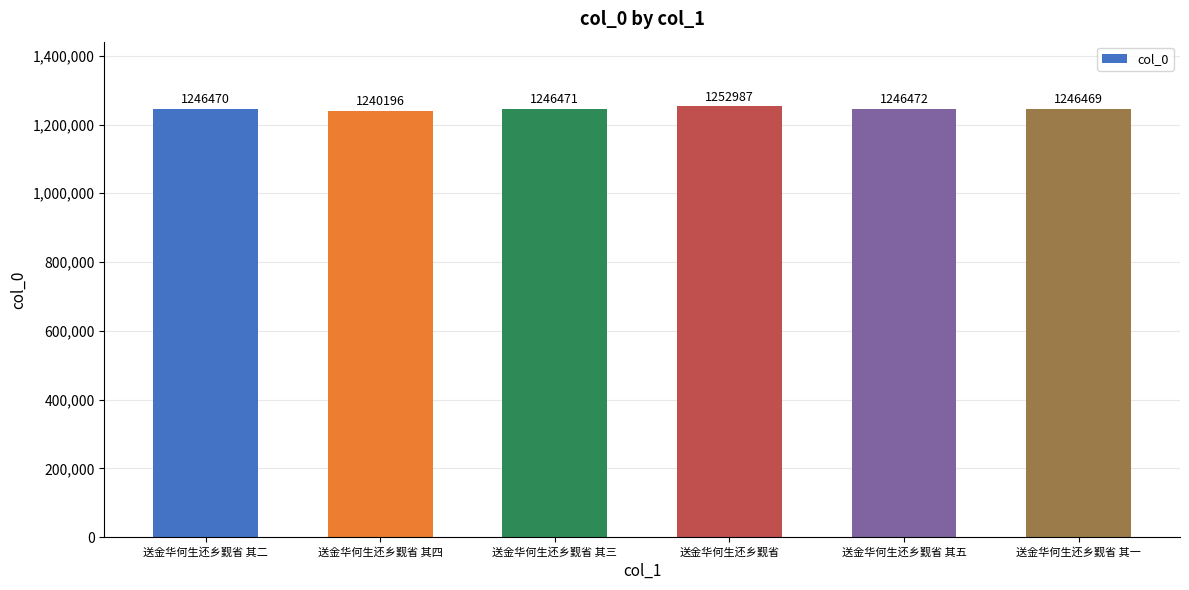

List the labels in order of value, smallest first.

送金华何生还乡觐省 其四, 送金华何生还乡觐省 其一, 送金华何生还乡觐省 其二, 送金华何生还乡觐省 其三, 送金华何生还乡觐省 其五, 送金华何生还乡觐省